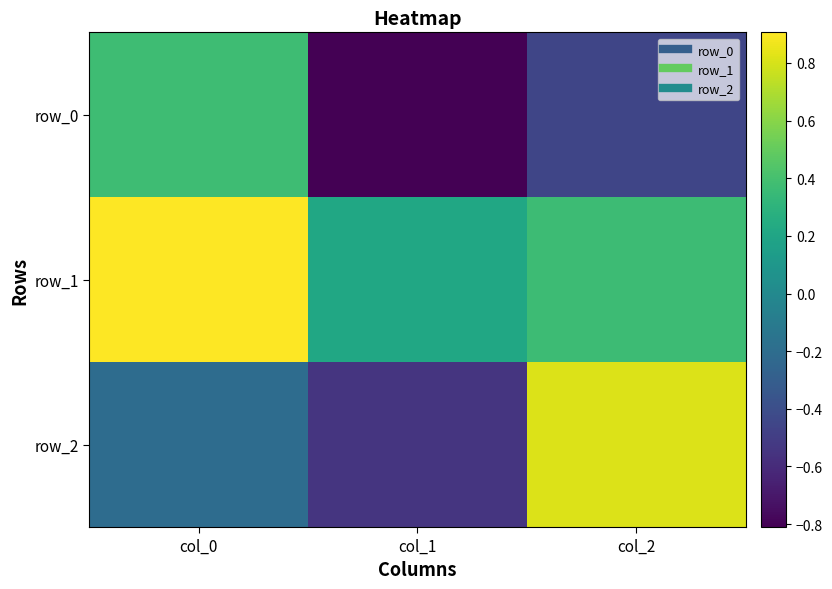

Which series changed the most between col_0 and col_1?

row_0